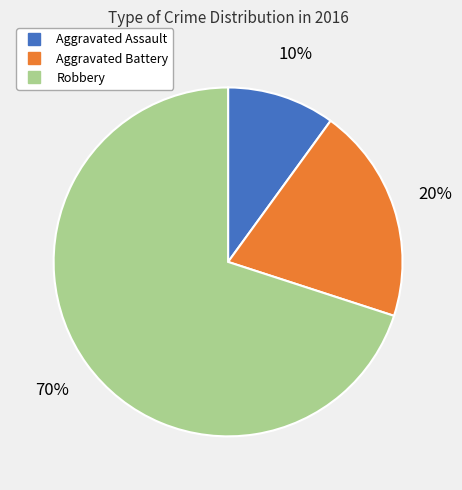

Is it true that Robbery is 70% of the pie?

True